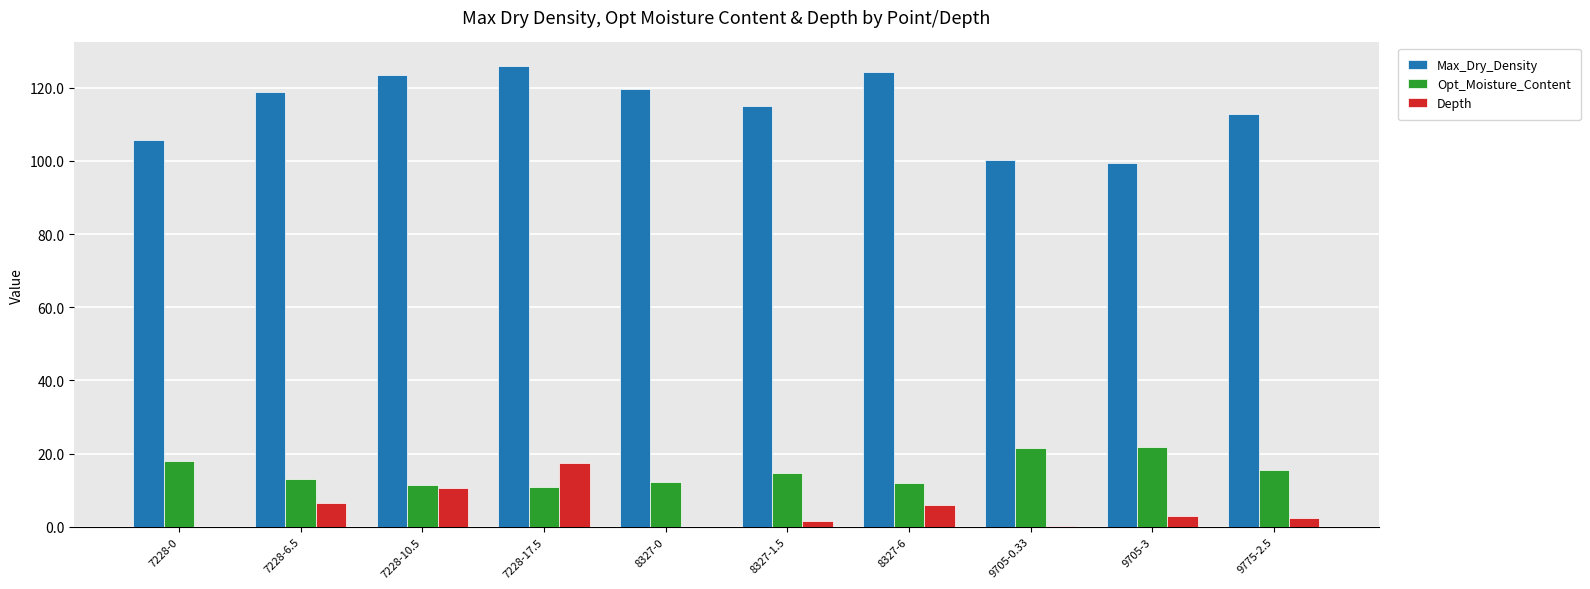

The value of Depth at 9705-3 is 3.0. True or false?

True